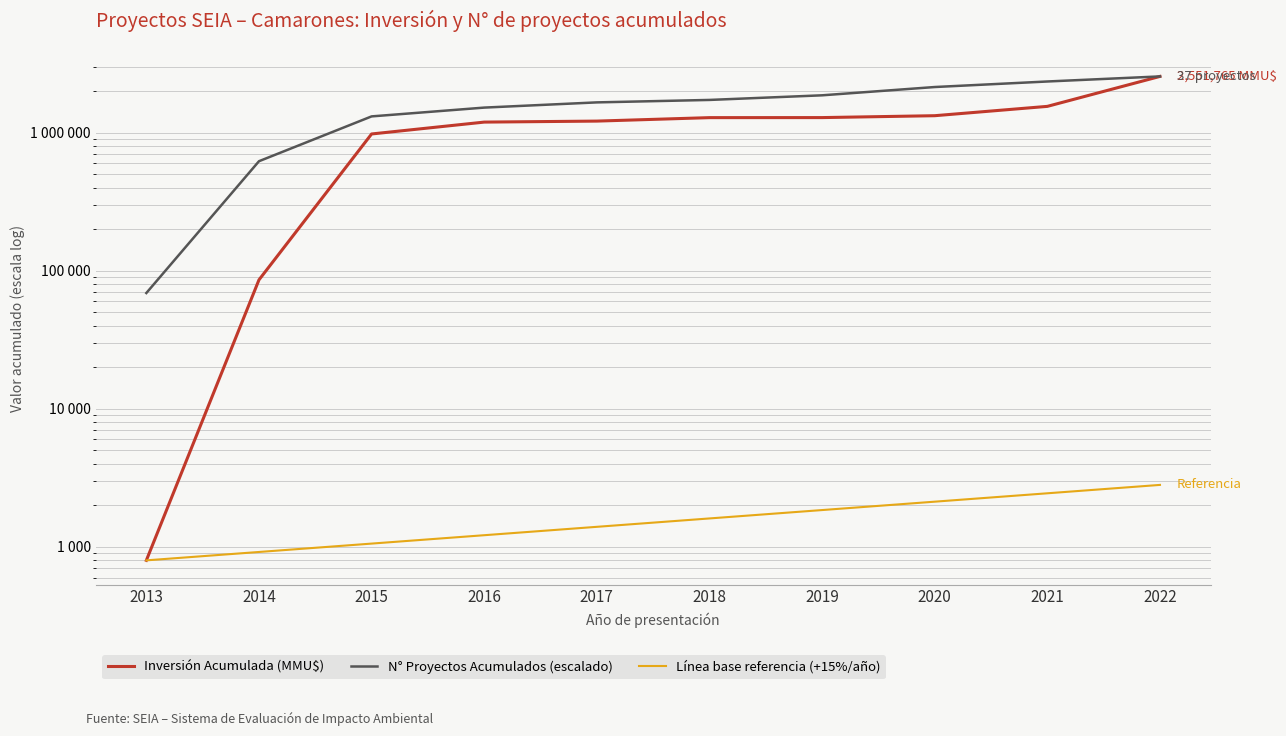

True or false: Línea base referencia (+15%/año) has a value of 1609.1 at 2018.

True